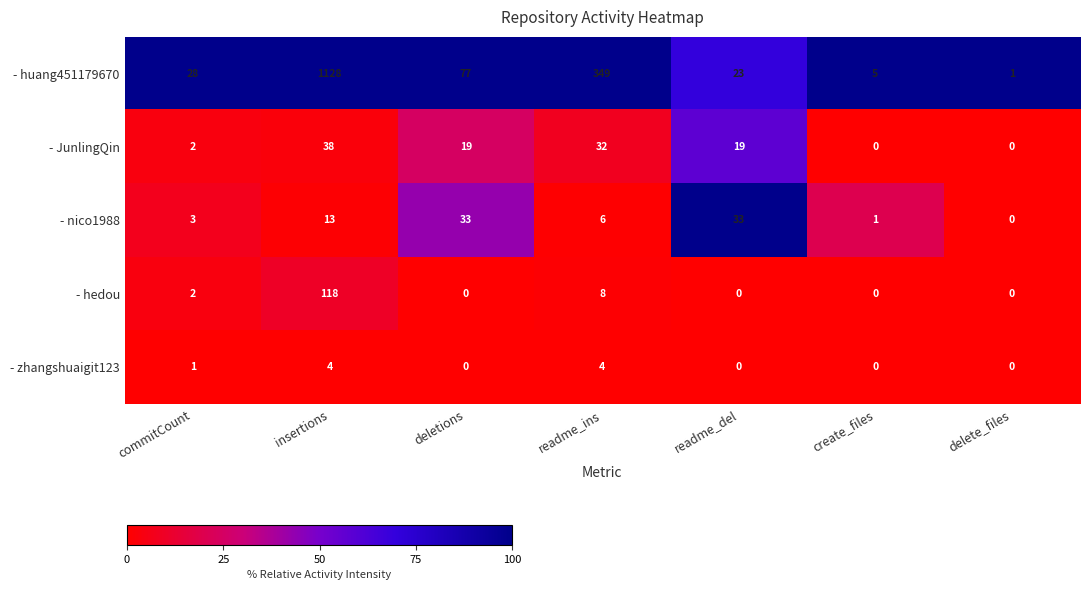

Is it true that - hedou equals -81 at deletions?

False